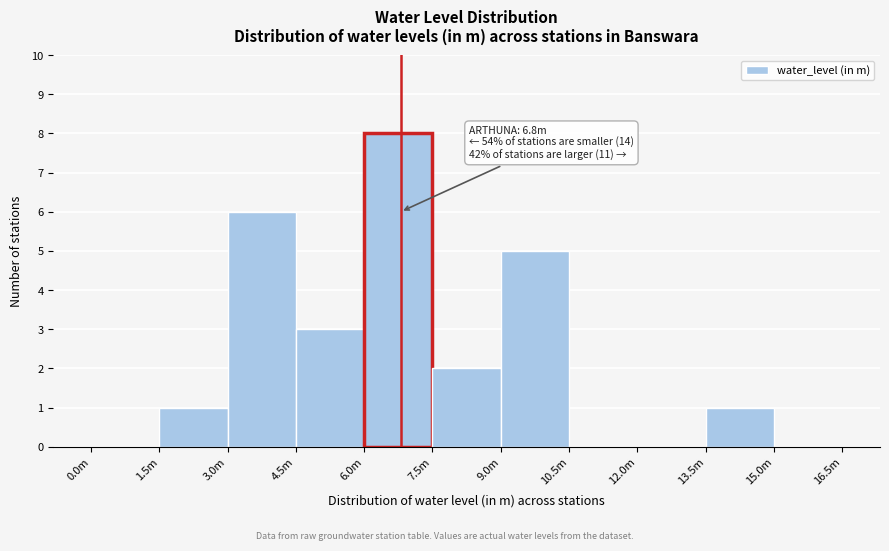

Reading left to right, extract all data points from this chart.

0.0m=0	1.5m=1	3.0m=6	4.5m=3	6.0m=8	7.5m=2	9.0m=5	10.5m=0	12.0m=0	13.5m=1	15.0m=0